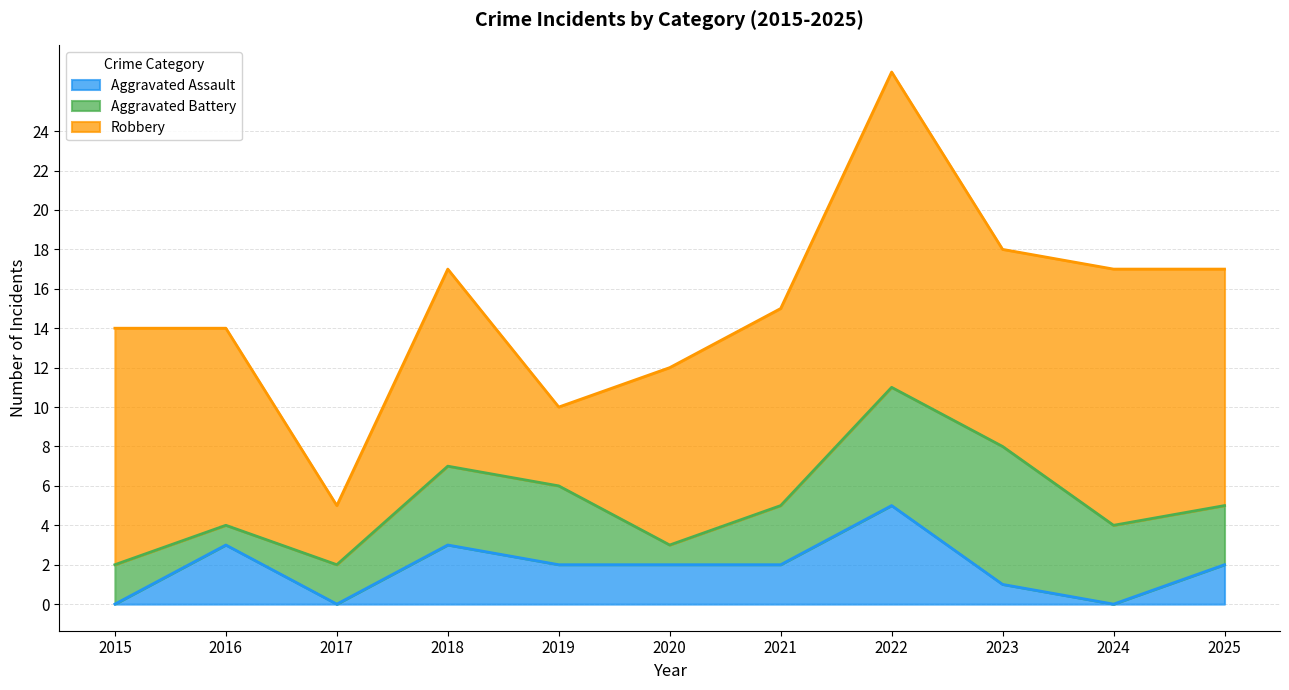

What is the spread (max minus min) of values at 2025?

10